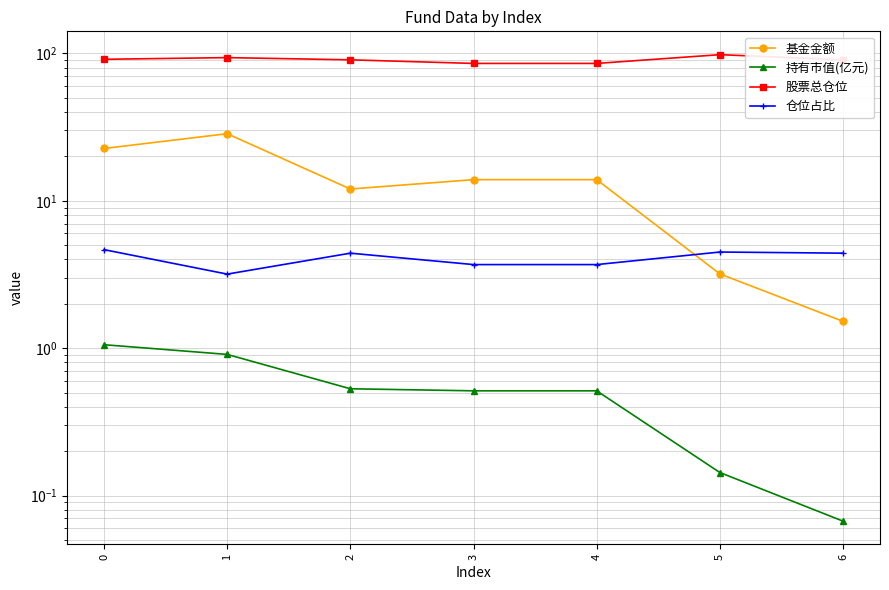

How many data points does each series have?

7